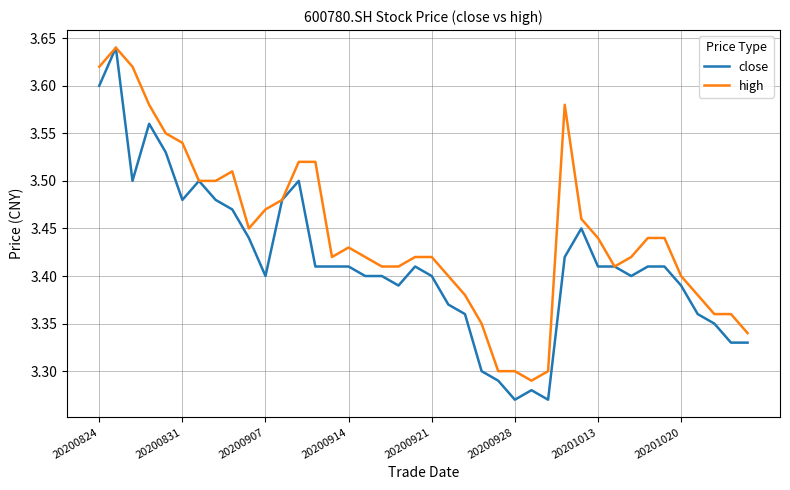

Rank the series by their average value, from lowest to highest.

close, high